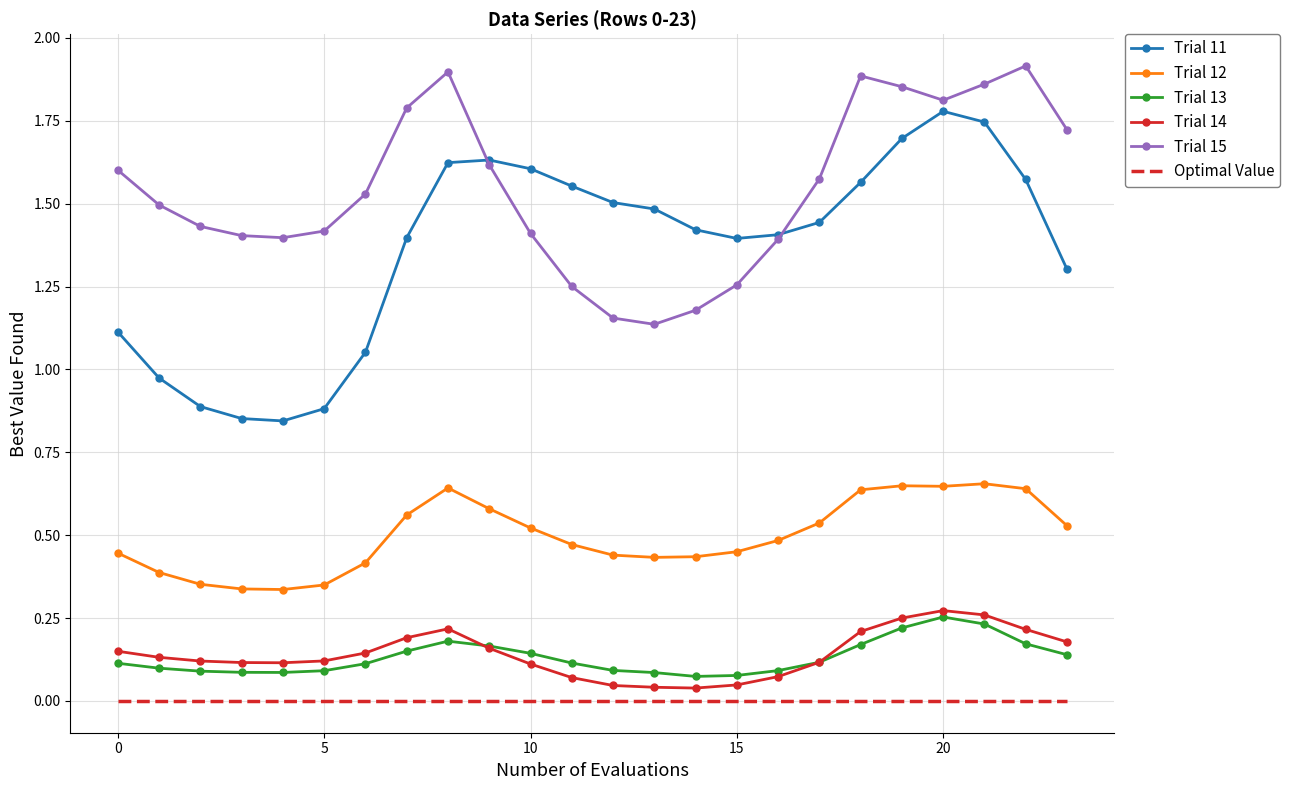

True or false: Trial 15 has more than 2 points higher than both neighbors.

True